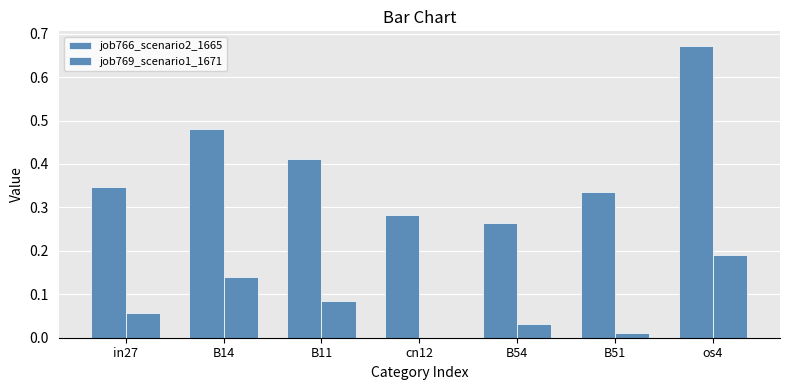

How many positive values does the job769_scenario1_1671 series have?

6